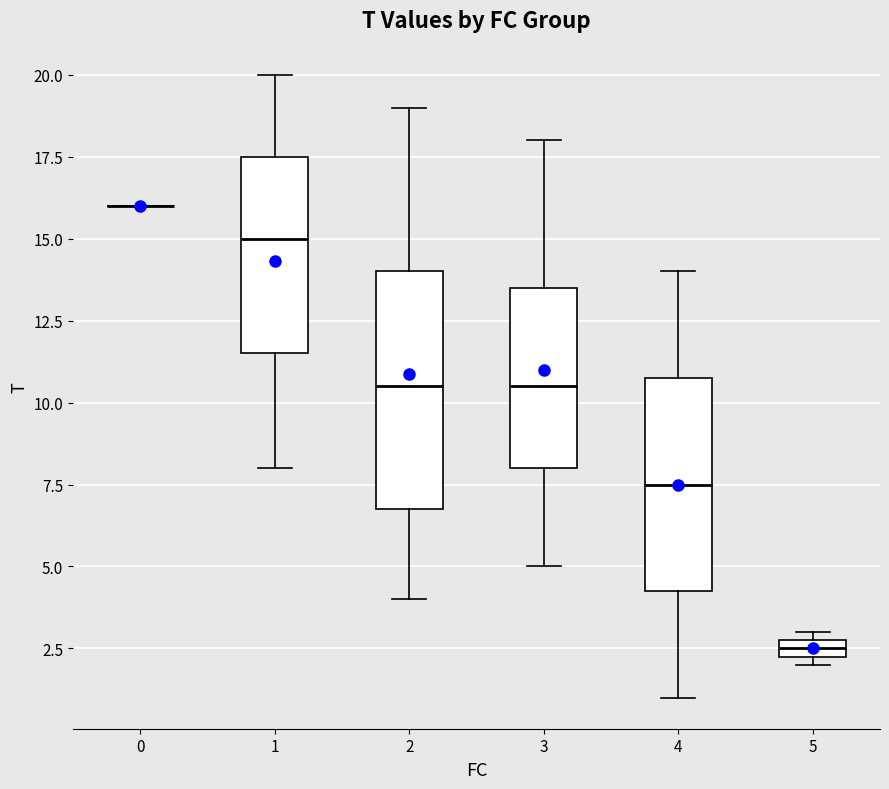

Where is the lower edge of the box at x = 4 on the y-axis? The values are not printed on the chart, so give them approximately, as read against the axis.

4.5